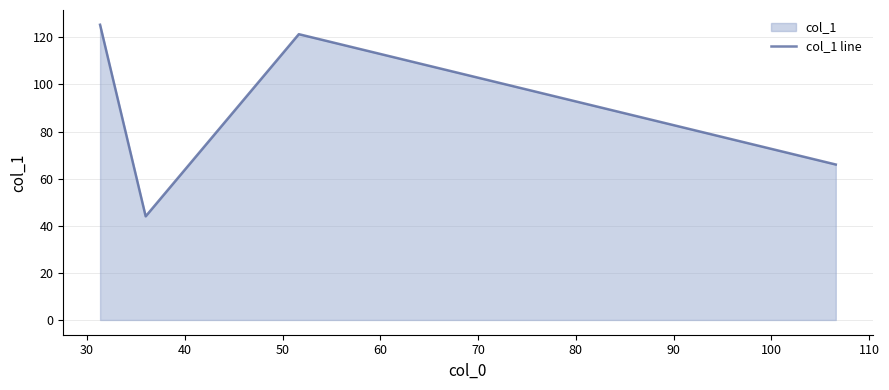

How many interior local peaks (higher than both neighbors) does the data have?

1